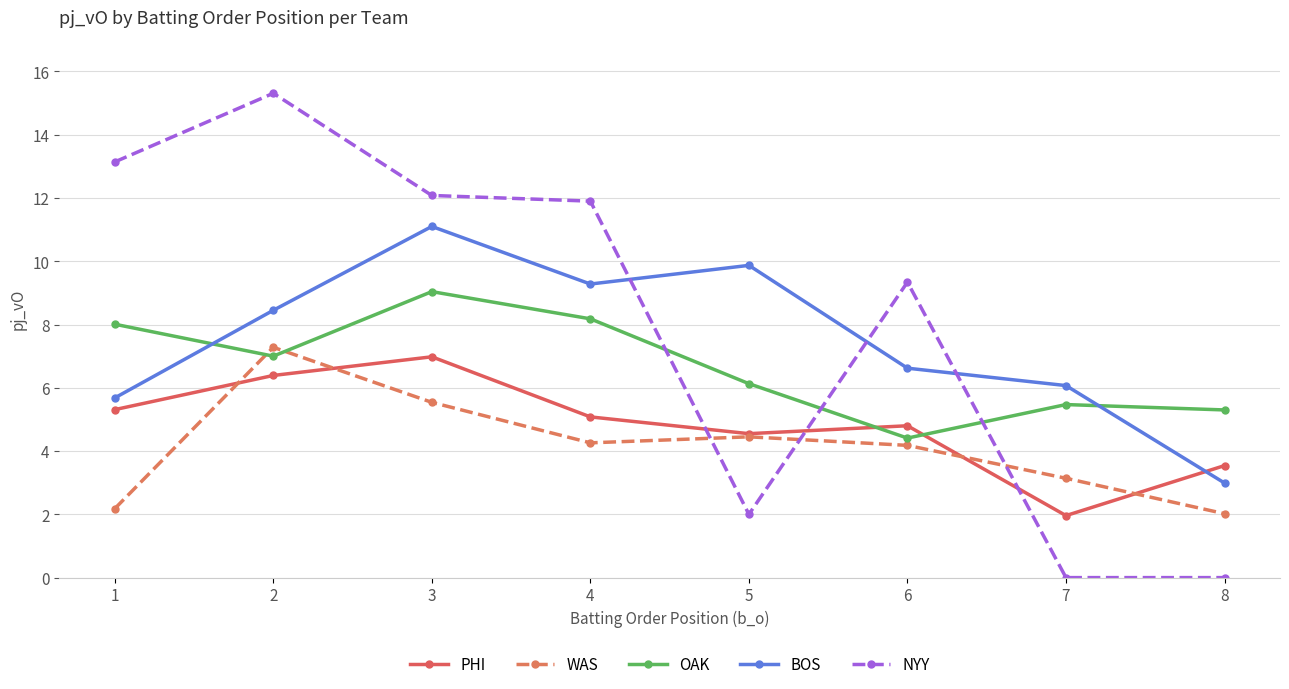

How many lines are shown in the chart?

5